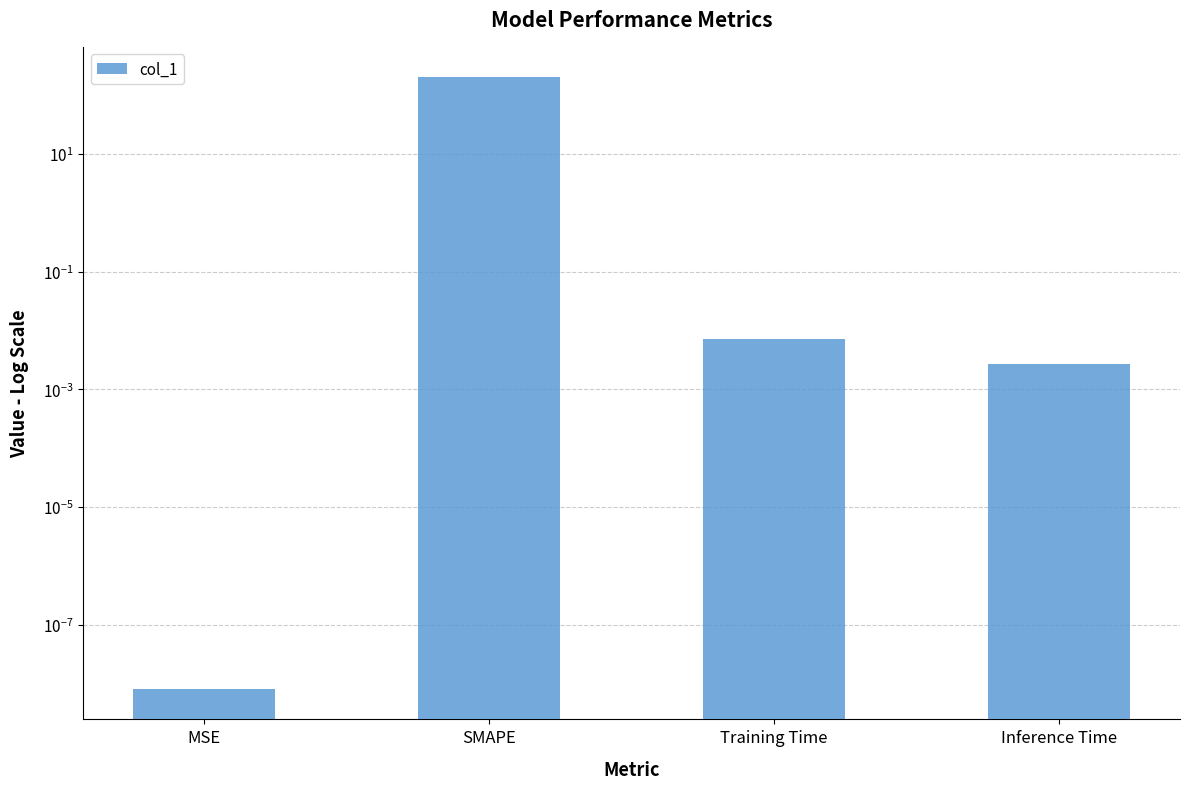

What is the difference between the maximum and minimum values?

200.0